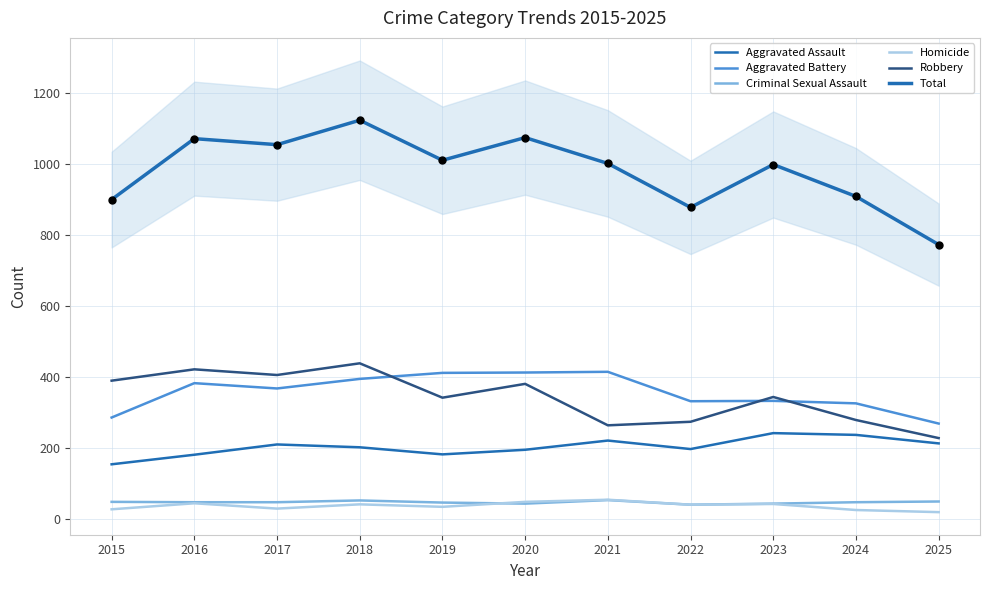

Which series has the largest total across all categories?

Total